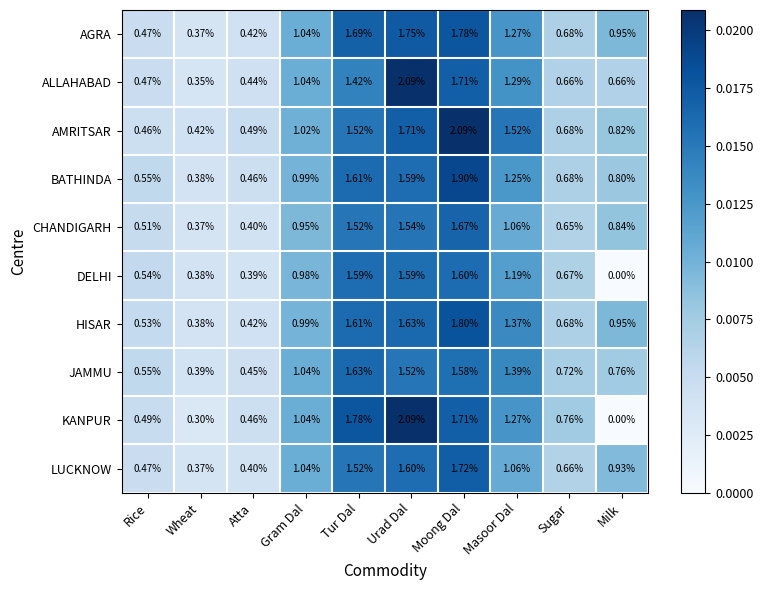

Which category has the highest value in the LUCKNOW series?

Moong Dal